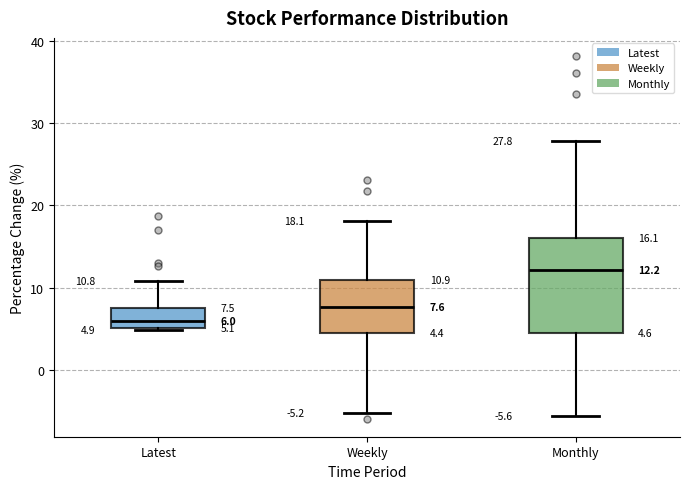

Which box is the tallest, from its lower edge to its upper edge?

Monthly